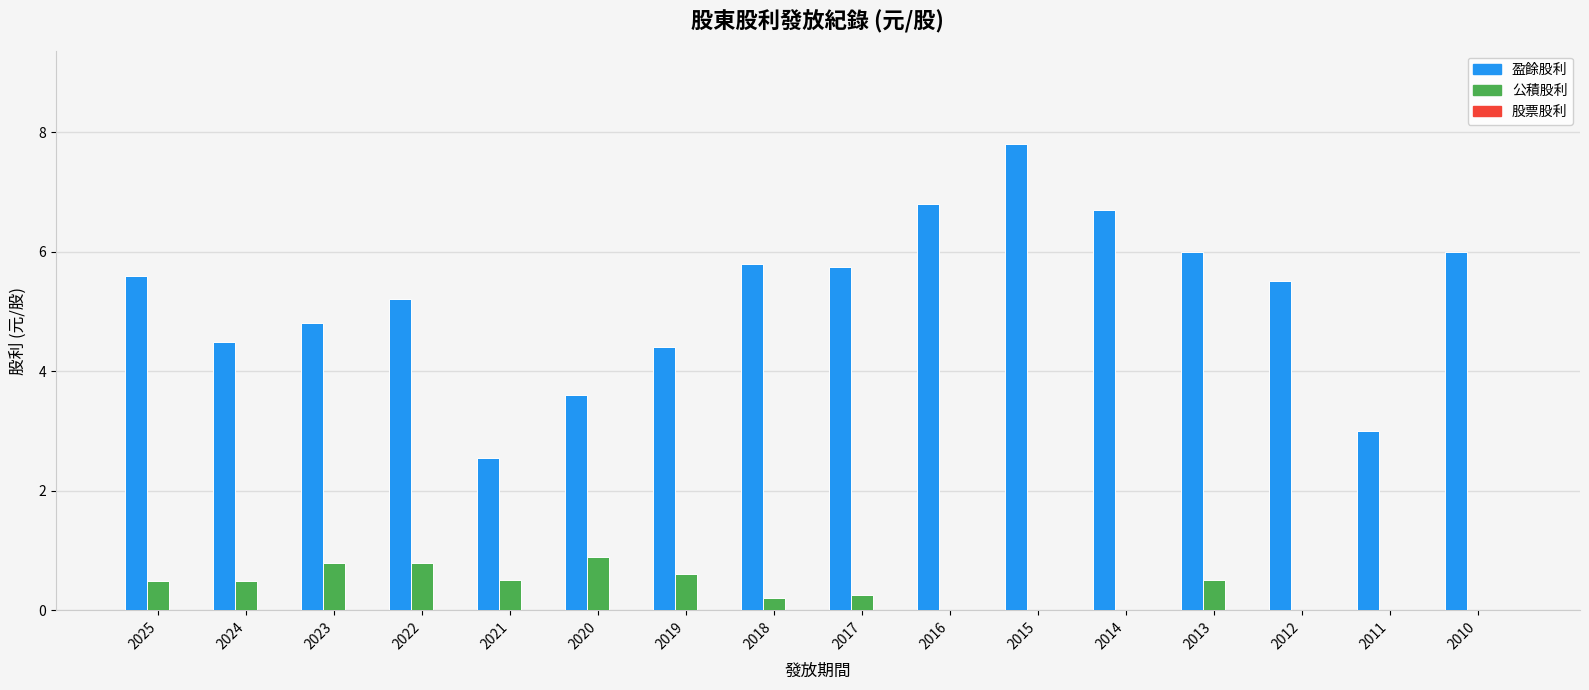

The 盈餘股利 series shows 4.8 at 2023. True or false?

True